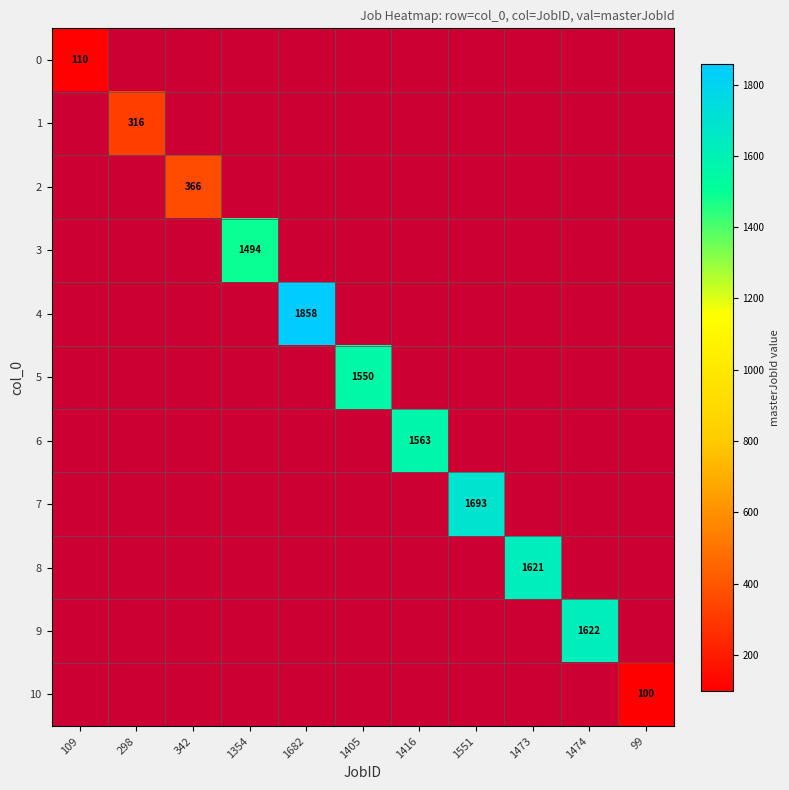

The value of 9 at 1474 is 1622. True or false?

True